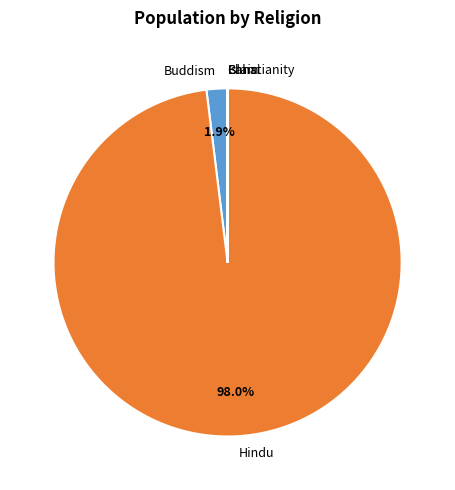

What percentage do Hindu and Buddism together represent?

100.0%